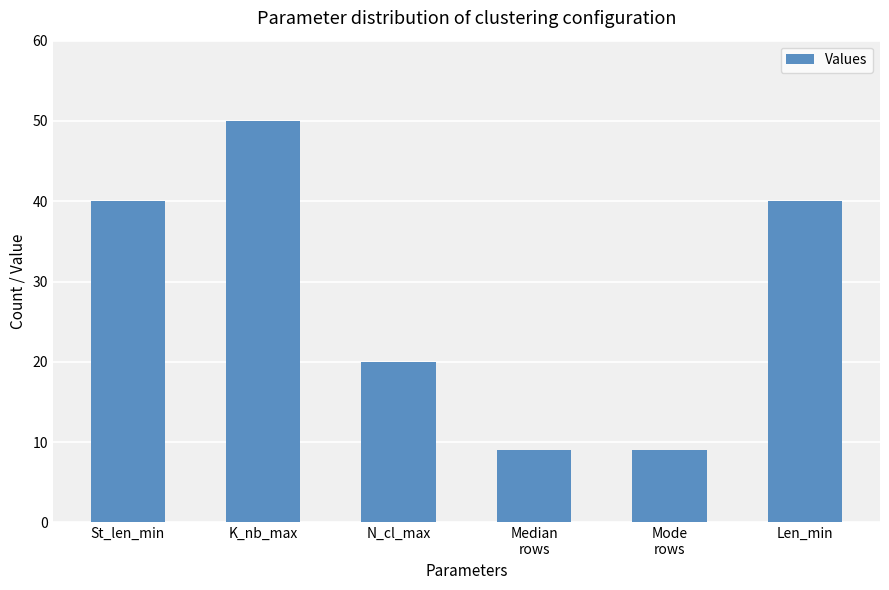

What is the average value?

28